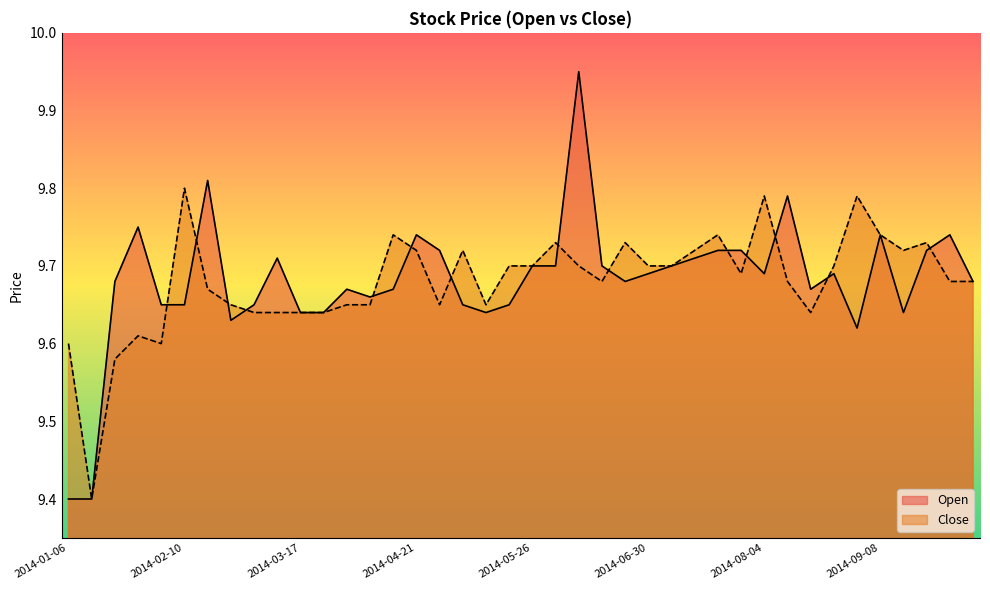

How many categories are shown in the chart?

40